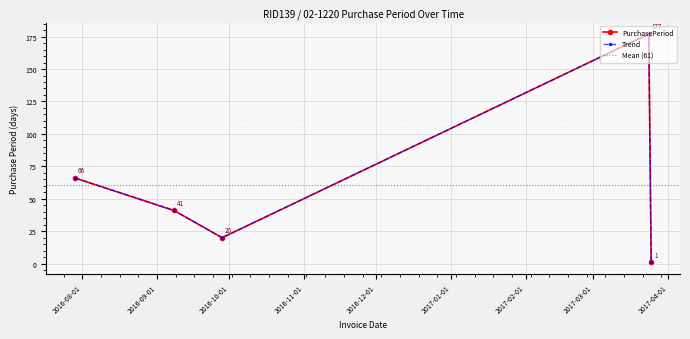

What is the difference between the values at 2017-03-25 and 2016-09-28?

19